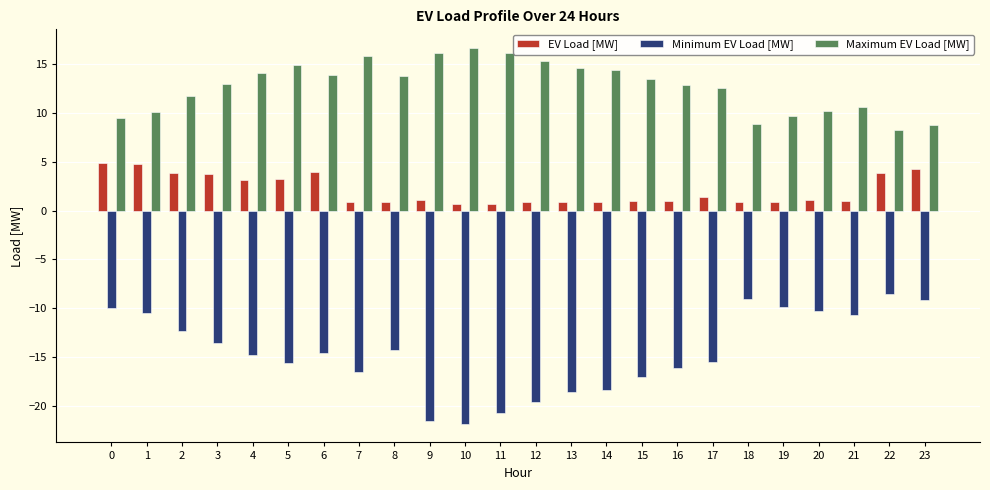

Which series has the largest total across all categories?

Maximum EV Load [MW]